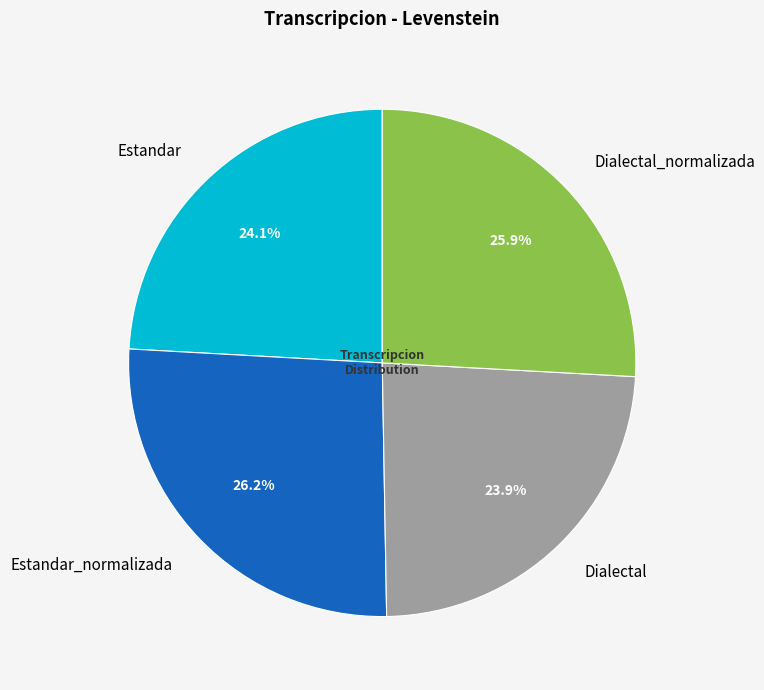

To the nearest percent, what portion does Dialectal_normalizada represent?

26%